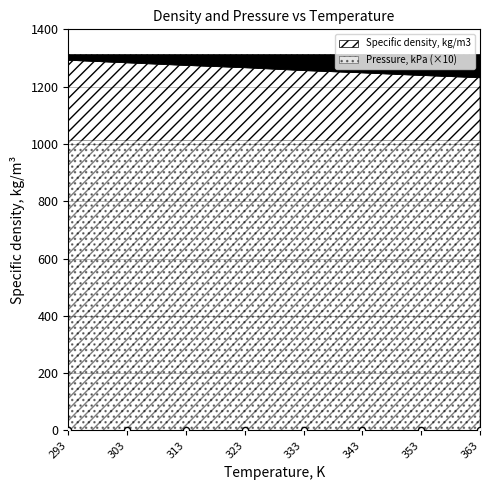

At which category is the sum across all series the highest?

293